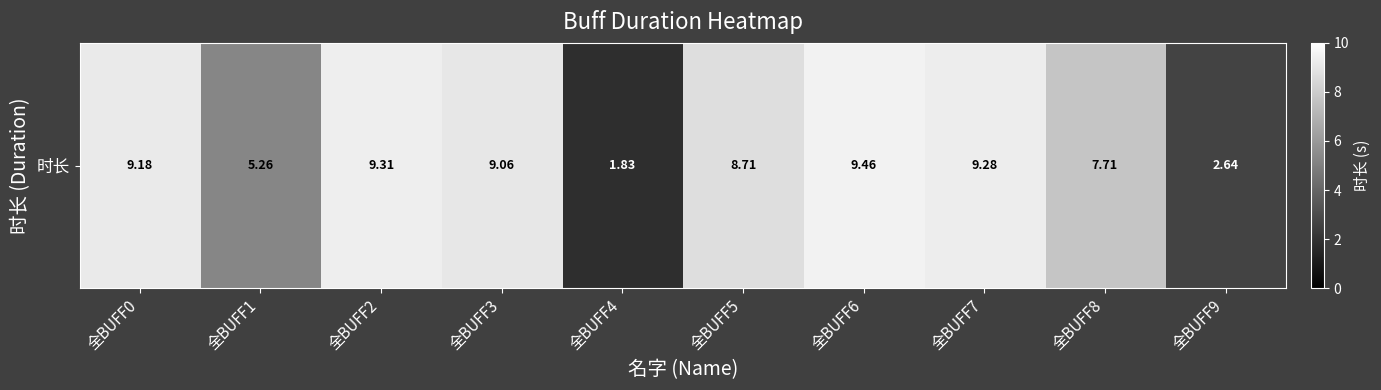

What is the ratio of the value at 全BUFF3 to the value at 全BUFF0?

1.0